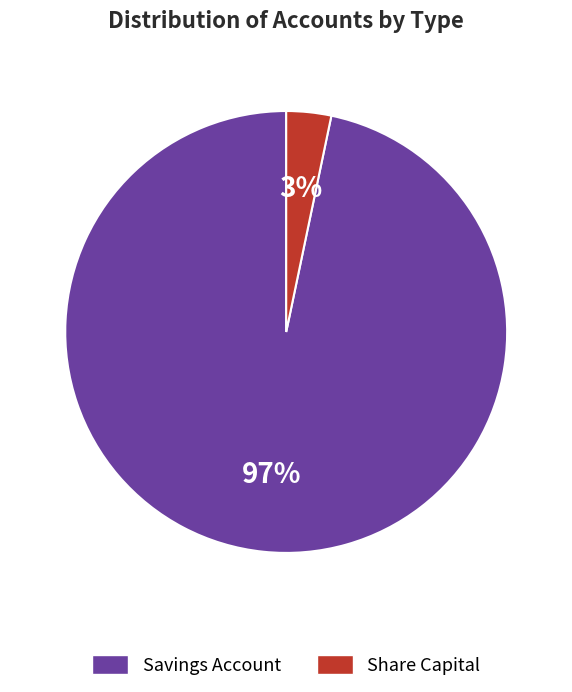

Is the sum of Share Capital and Savings Account greater than half?

Yes